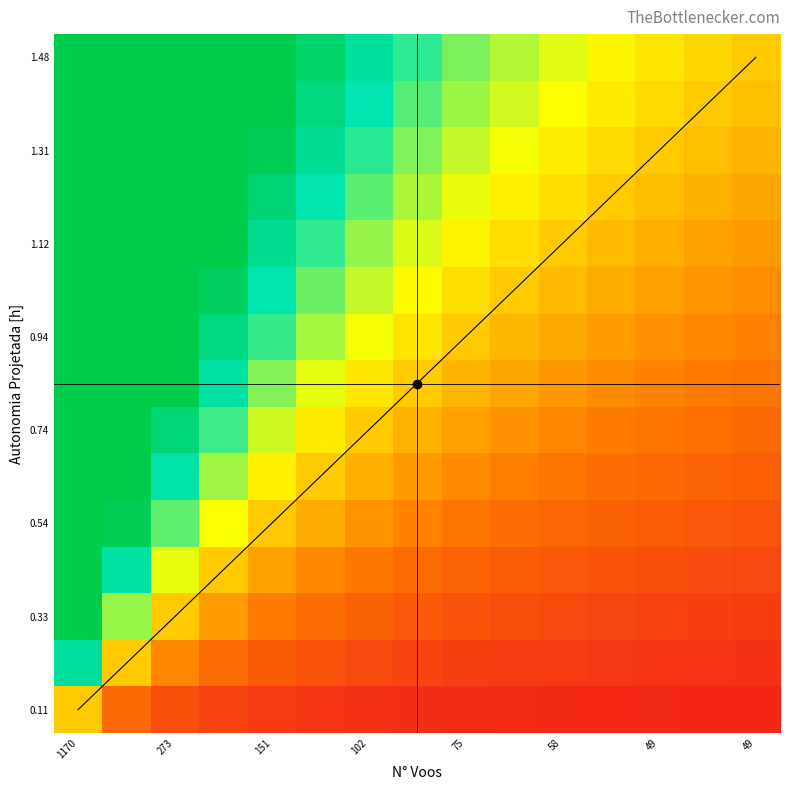

How many distinct data groups are displayed?

15